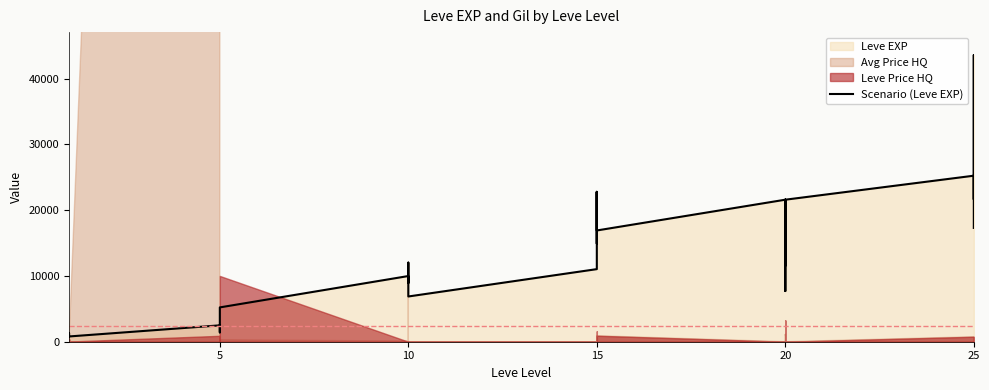

What value does the data have at 20, to the nearest 50?

17100